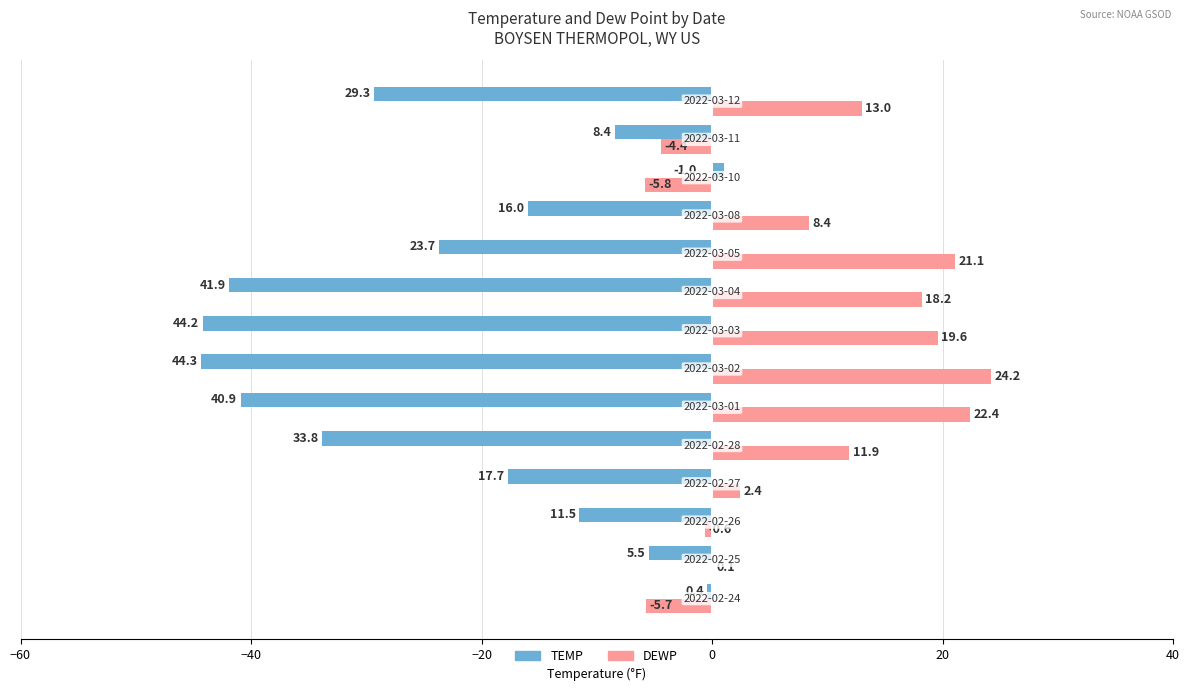

What is the sum of all DEWP values?

124.8